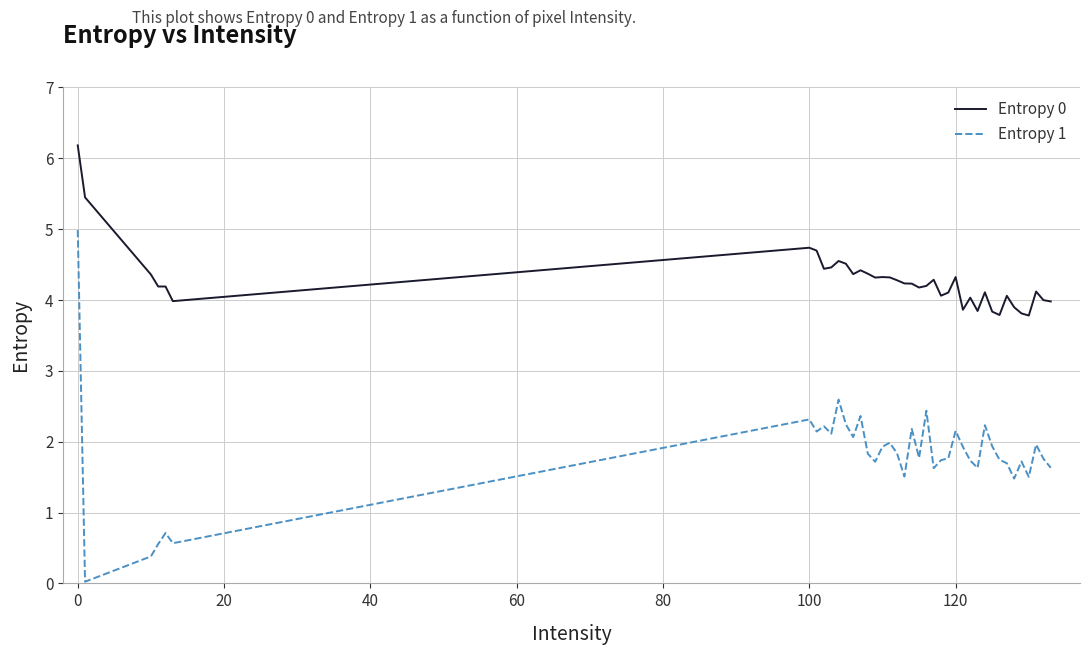

What is the maximum value for Entropy 1?

5.0